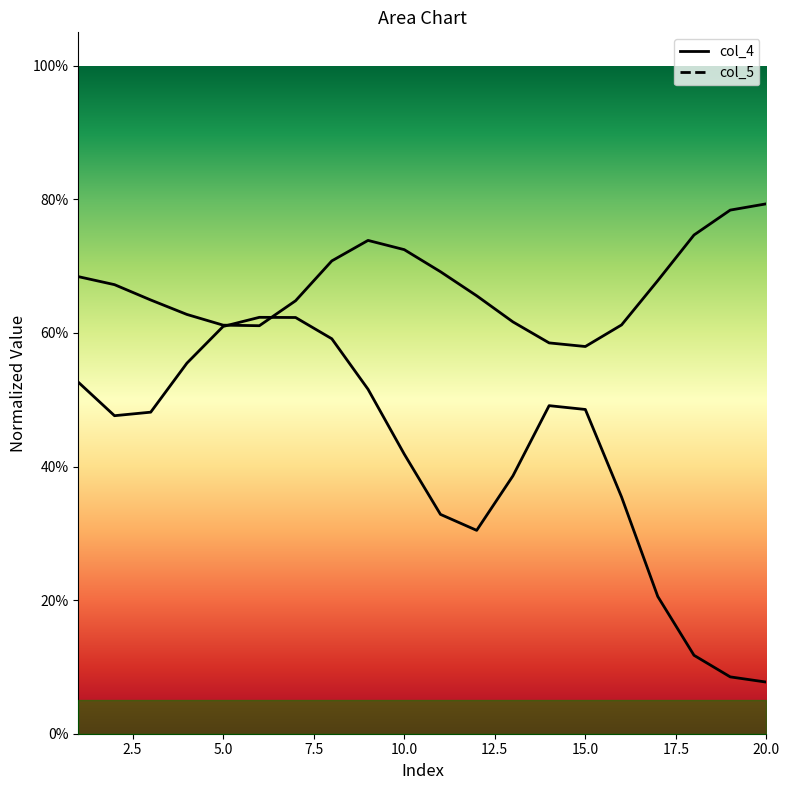

What value does the col_5_line series have at 15.0?

0.5